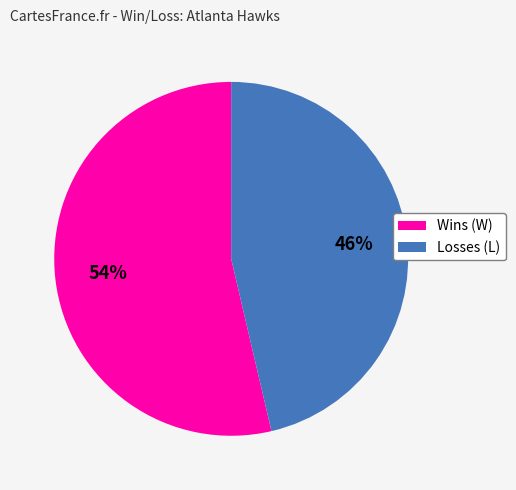

Count the number of slices in the pie.

2